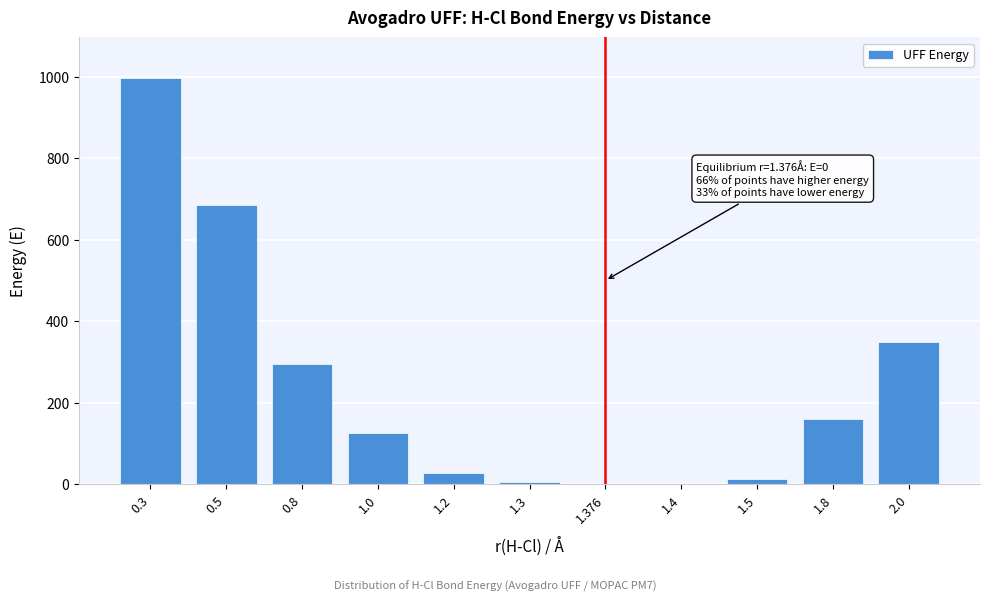

What is the change in value from 0.3 to 1.0?

-871.0